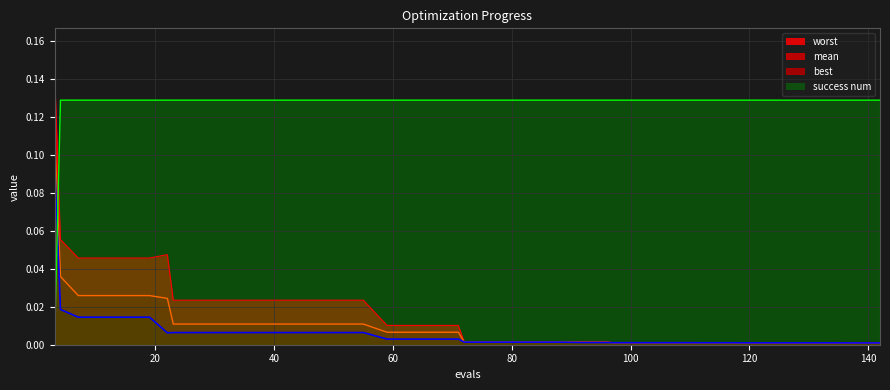

Reading right to left, transcribe all the data shown in this chart.

mean: 0.0	0.0	0.0	0.0	0.0	0.0	0.0	0.0	0.0	0.0	0.0	0.0	0.0	0.0	0.0	0.0	0.0	0.0	0.0	0.0	0.0	0.0	0.0	0.0	0.0	0.0	0.0	0.0	0.0	0.0	0.0	0.0	0.0	0.0	0.0	0.0	0.0	0.0	0.0	0.1
best: 0.0	0.0	0.0	0.0	0.0	0.0	0.0	0.0	0.0	0.0	0.0	0.0	0.0	0.0	0.0	0.0	0.0	0.0	0.0	0.0	0.0	0.0	0.0	0.0	0.0	0.0	0.0	0.0	0.0	0.0	0.0	0.0	0.0	0.0	0.0	0.0	0.0	0.0	0.0	0.1
worst: 0.0	0.0	0.0	0.0	0.0	0.0	0.0	0.0	0.0	0.0	0.0	0.0	0.0	0.0	0.0	0.0	0.0	0.0	0.0	0.0	0.0	0.0	0.0	0.0	0.0	0.0	0.0	0.0	0.0	0.0	0.0	0.0	0.0	0.0	0.0	0.0	0.0	0.0	0.1	0.1
success num: 0.1	0.1	0.1	0.1	0.1	0.1	0.1	0.1	0.1	0.1	0.1	0.1	0.1	0.1	0.1	0.1	0.1	0.1	0.1	0.1	0.1	0.1	0.1	0.1	0.1	0.1	0.1	0.1	0.1	0.1	0.1	0.1	0.1	0.1	0.1	0.1	0.1	0.1	0.1	0.0